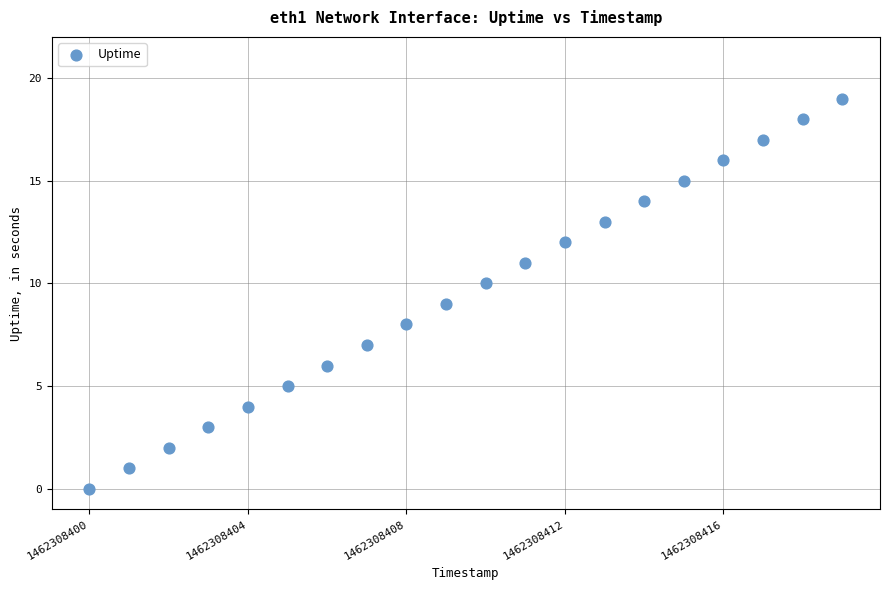

What is the range of X values (max minus min)?

19